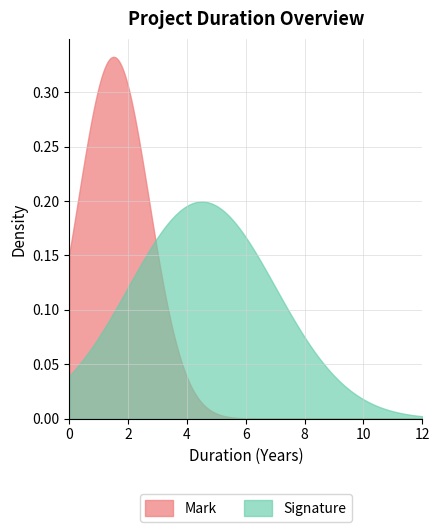

Which series has the largest total across all categories?

Signature